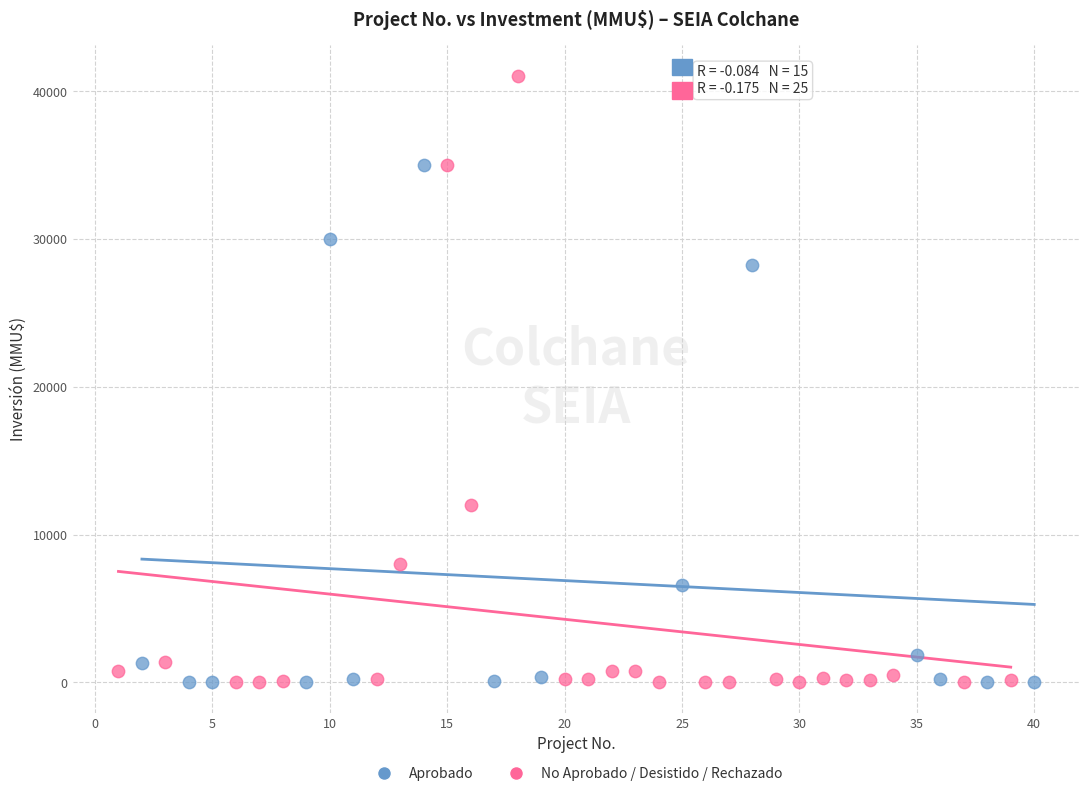

Which series has the largest Y range (max minus min)?

No Aprobado / Desistido / Rechazado